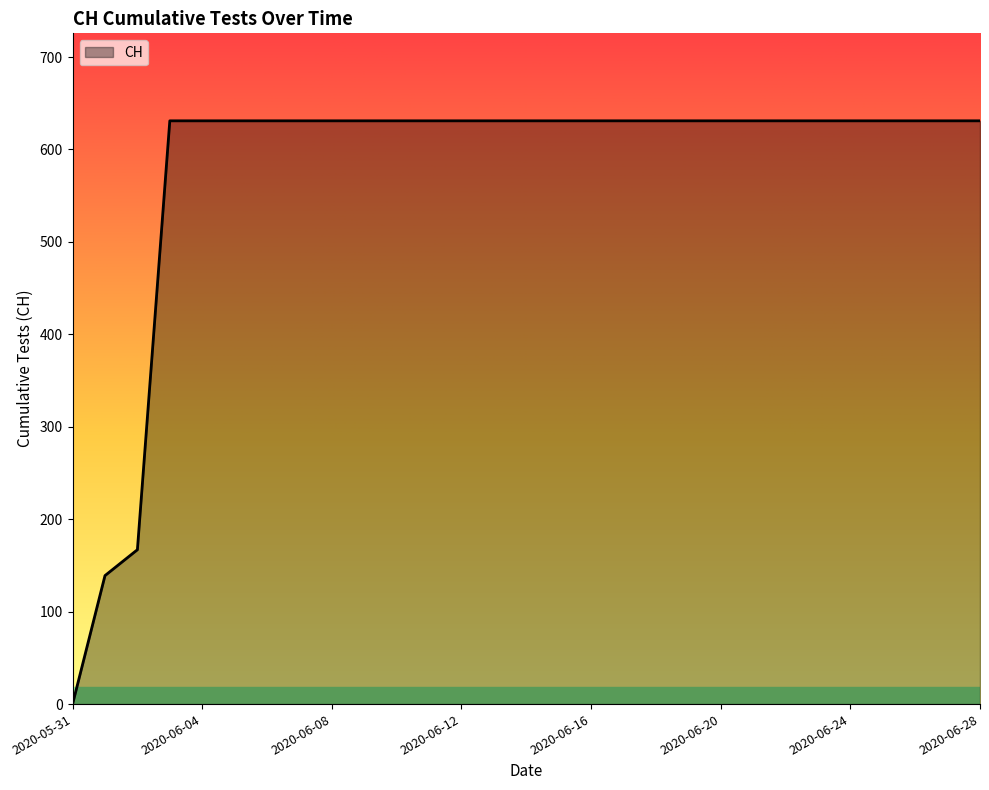

How many lines are shown in the chart?

1